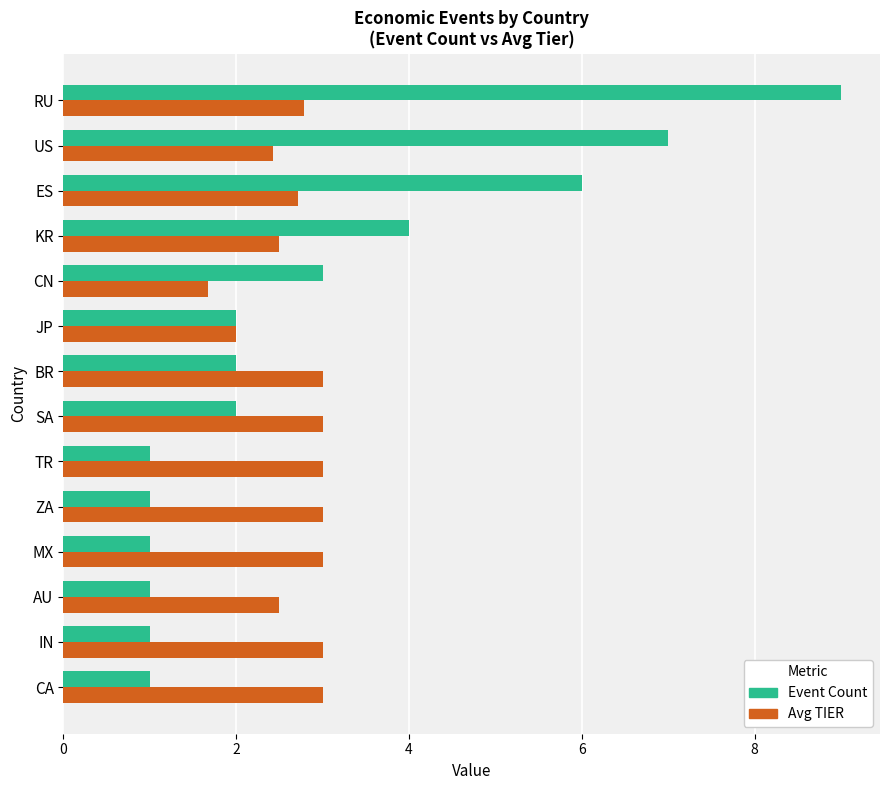

How many distinct data groups are displayed?

2